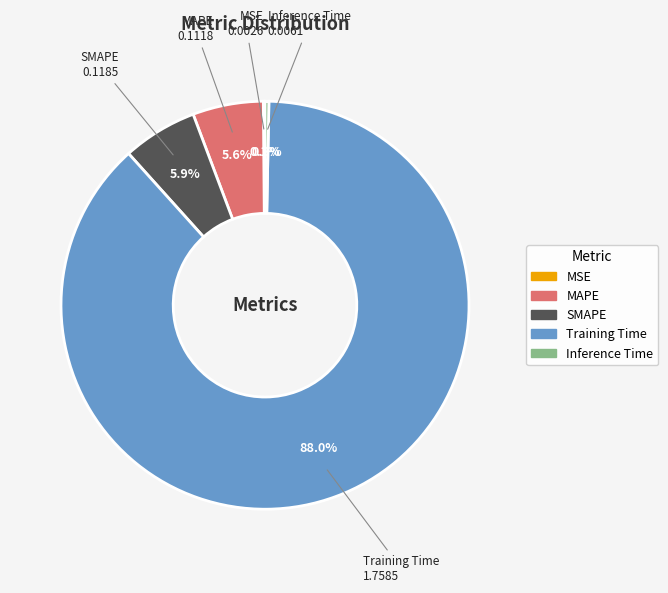

Which slice is the largest?

Training Time